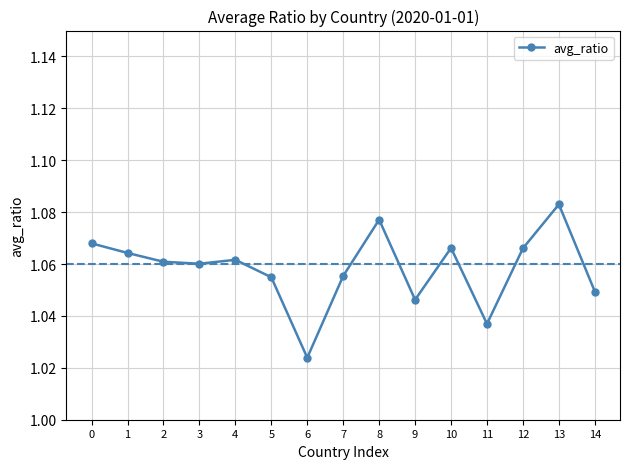

The chart shows a value of 0.6 at 10. True or false?

False